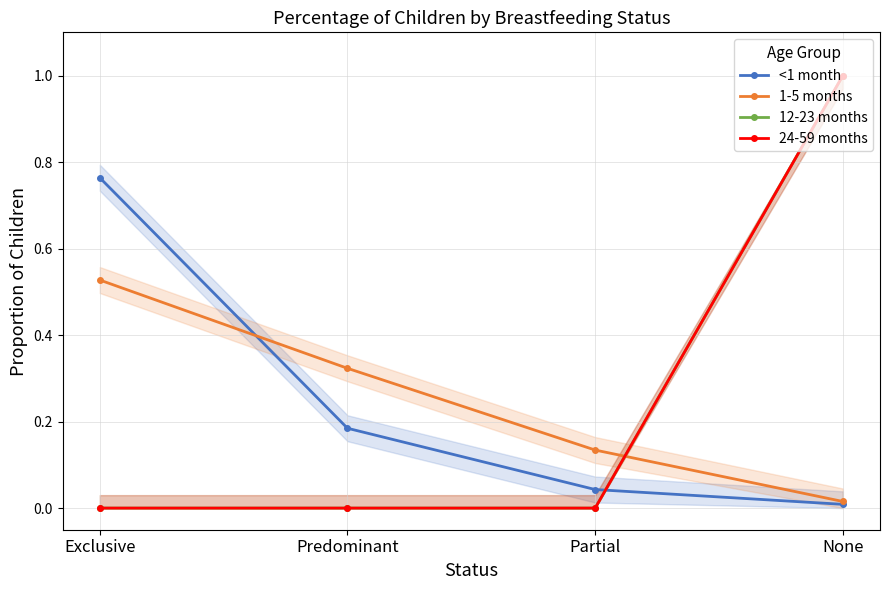

What is the sum of the <1 month values at Predominant and Exclusive?

0.9